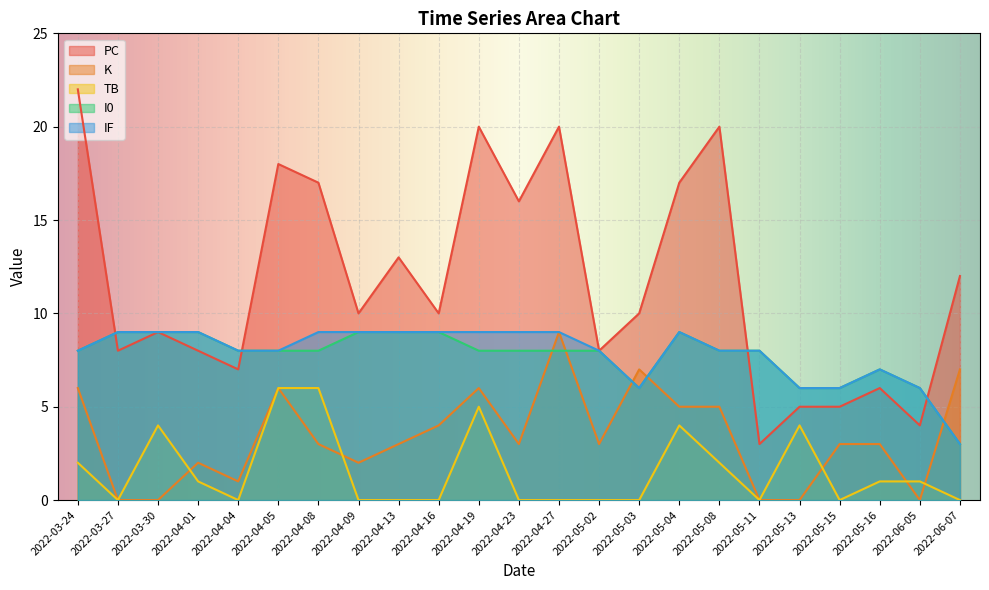

True or false: PC has a value of 7 at 2022-04-04.

True